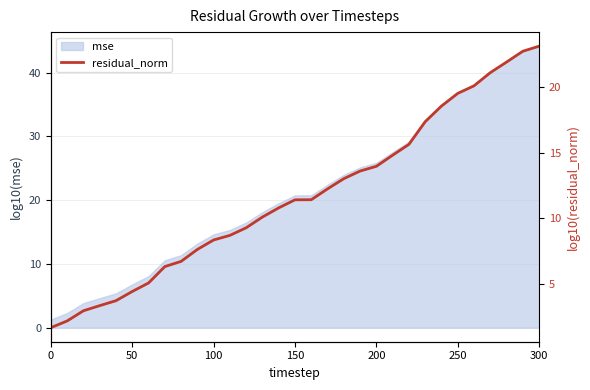

The value of mse at 200 is 12.1. True or false?

False